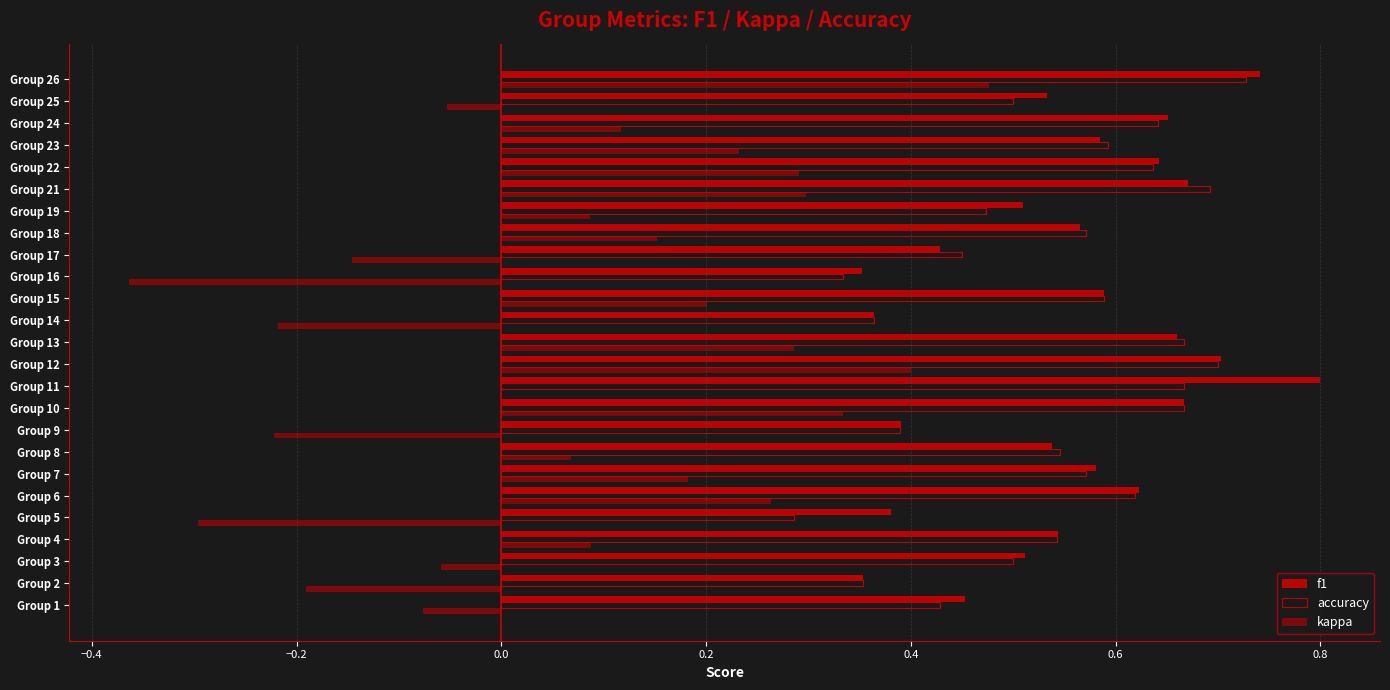

How many distinct data groups are displayed?

3